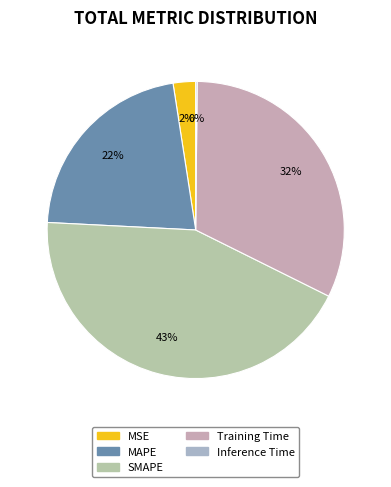

Count the number of slices in the pie.

5